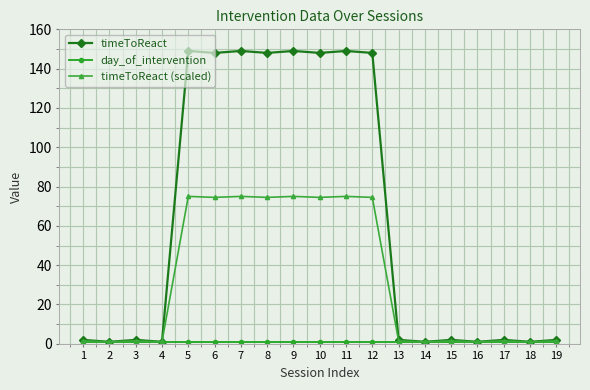

Which series has the largest total across all categories?

timeToReact